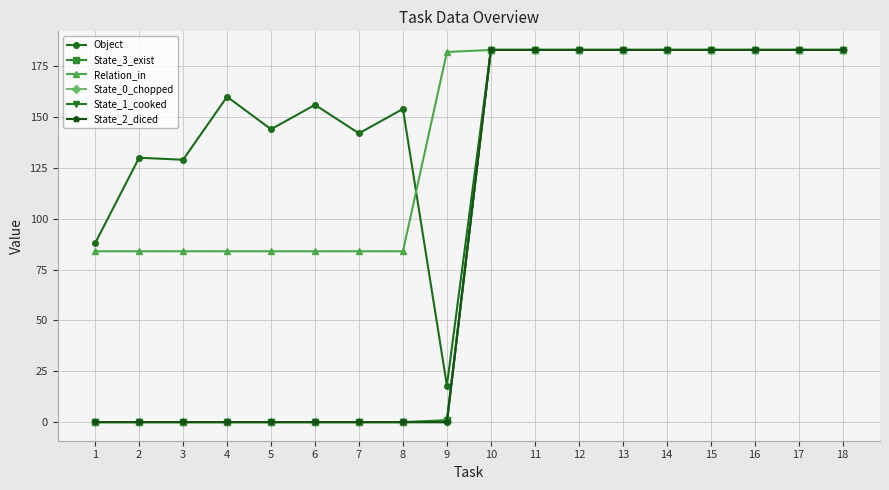

Does the chart have visible grid lines?

Yes